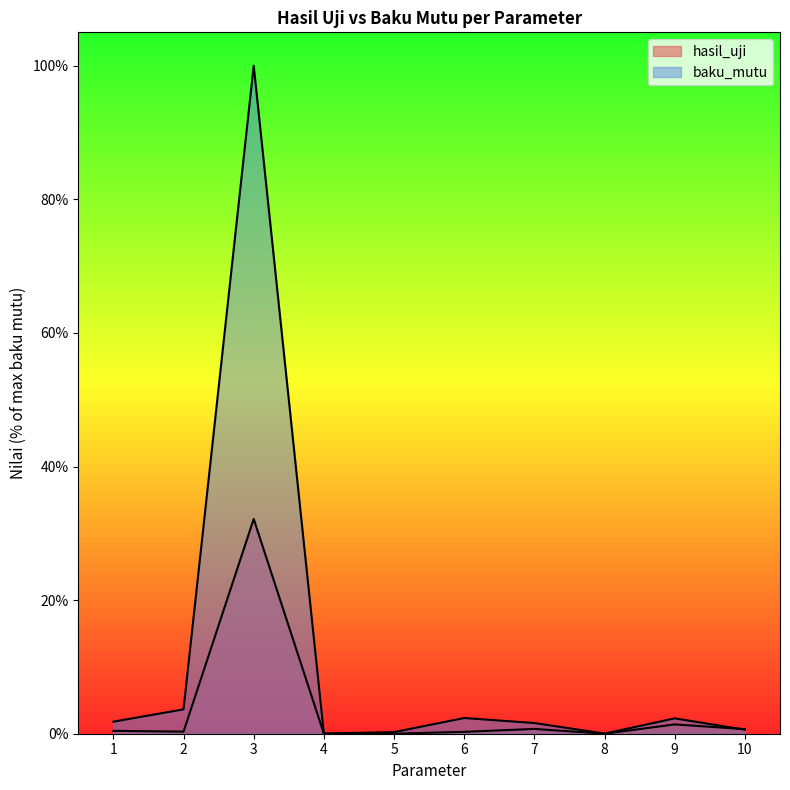

What is the highest value of the baku_mutu series?

100.0